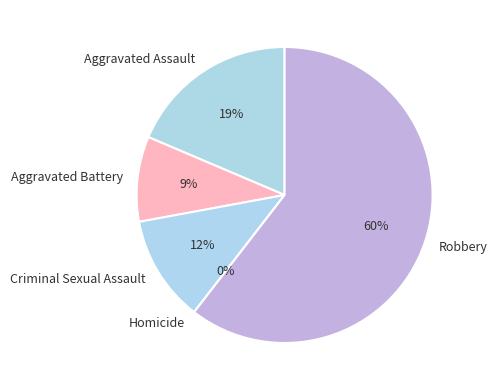

Rank the categories by value from highest to lowest.

Robbery, Aggravated Assault, Criminal Sexual Assault, Aggravated Battery, Homicide